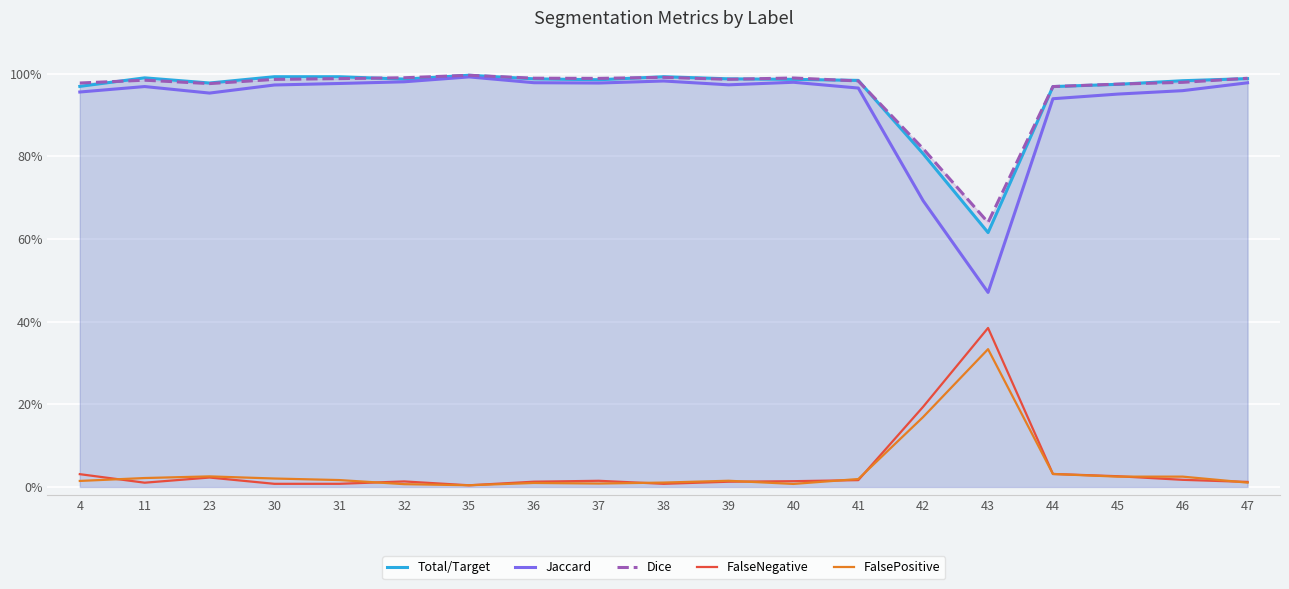

What is the greatest value displayed?

1.0